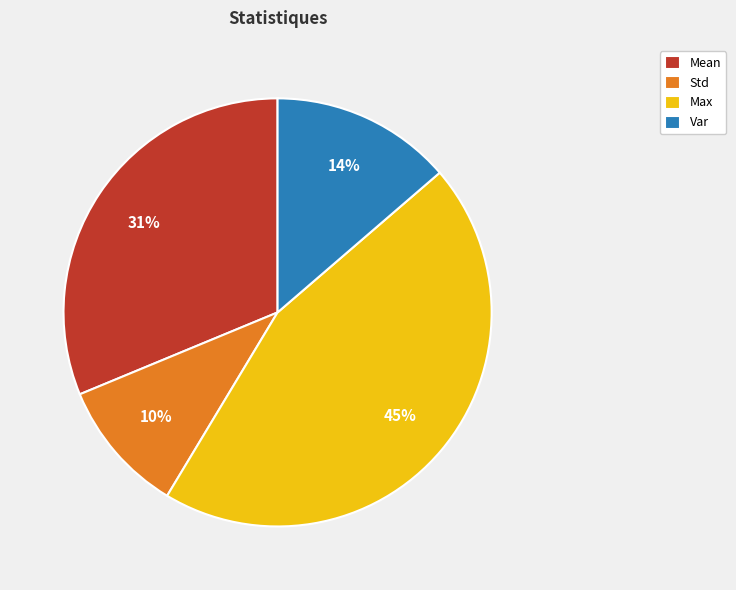

Does Std represent more than half of the total?

No